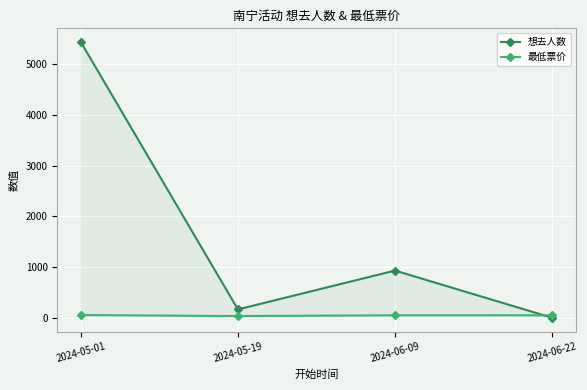

Where is the first local maximum for 想去人数?

2024-06-09